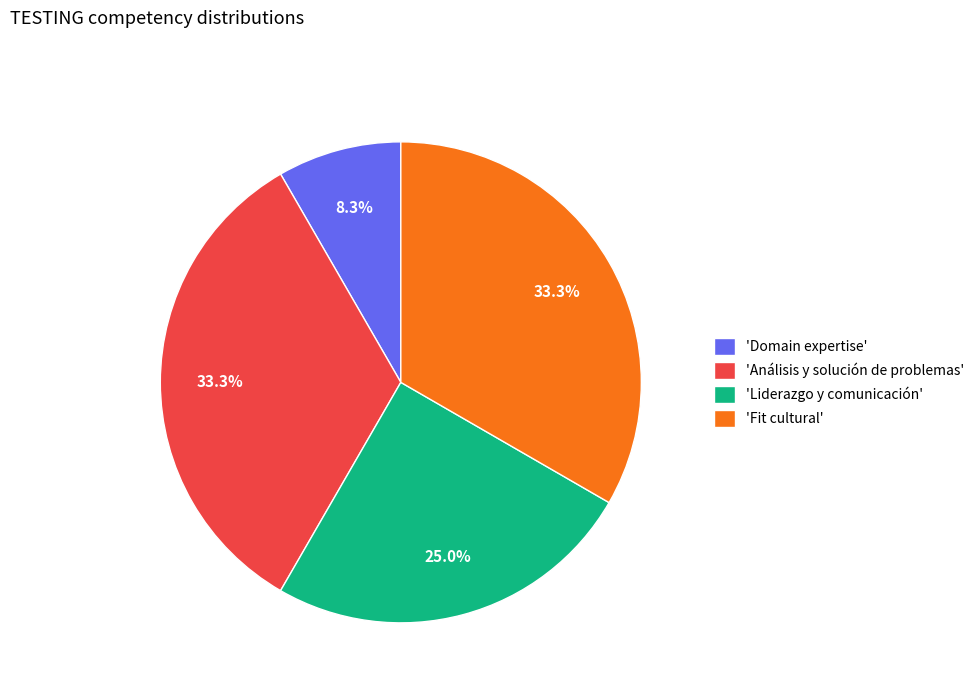

To the nearest percent, what is the average slice percentage?

25%